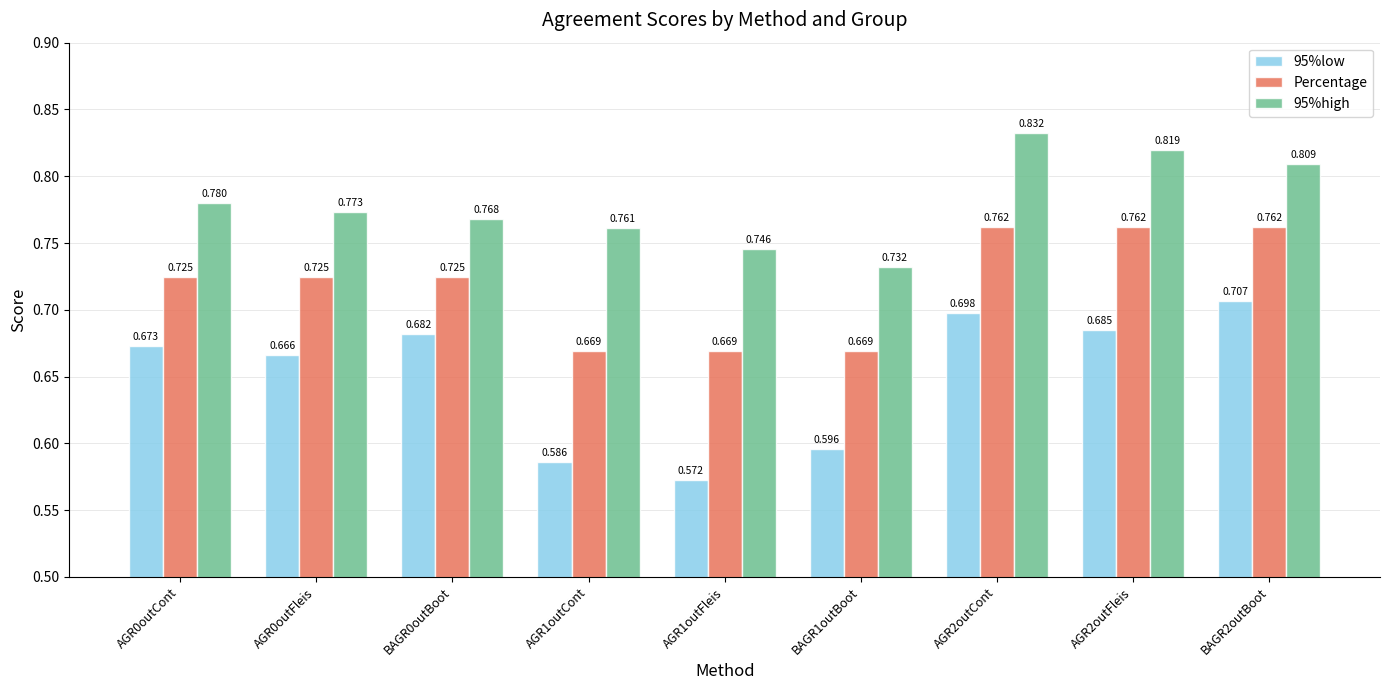

List the series in order of their overall mean, lowest first.

95%low, Percentage, 95%high